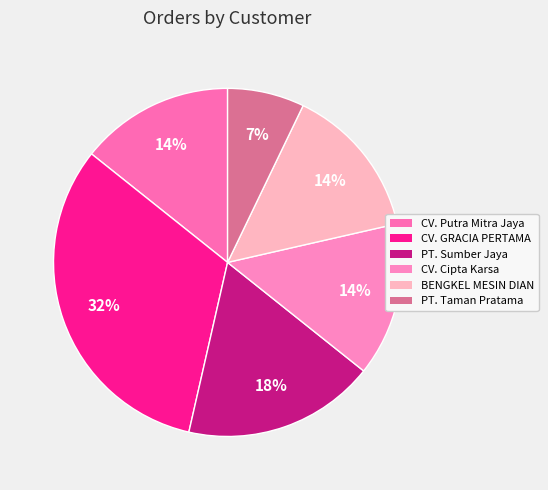

Which category has the biggest portion of the pie?

CV. GRACIA PERTAMA